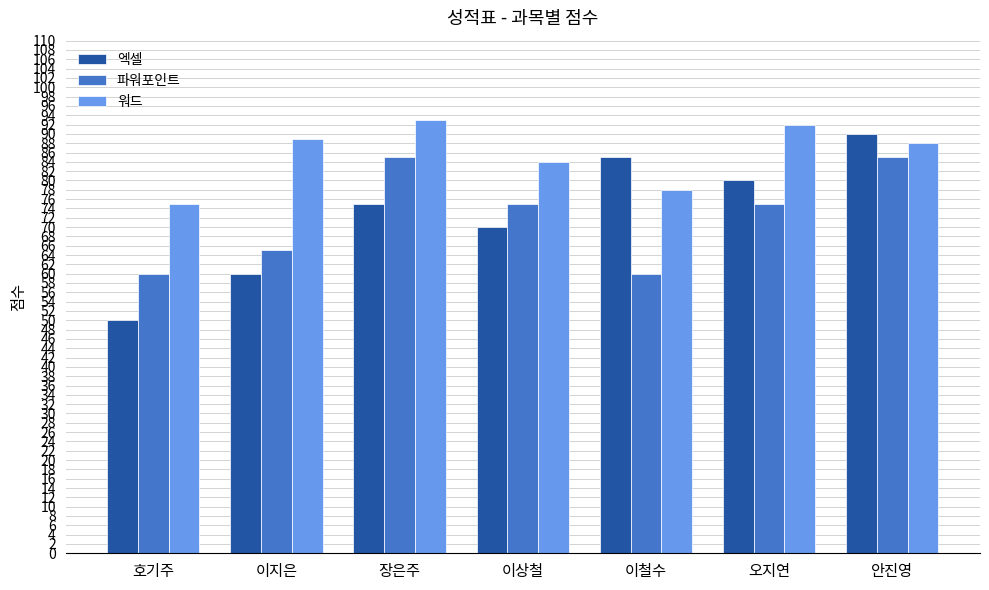

How many bars are there in total?

21